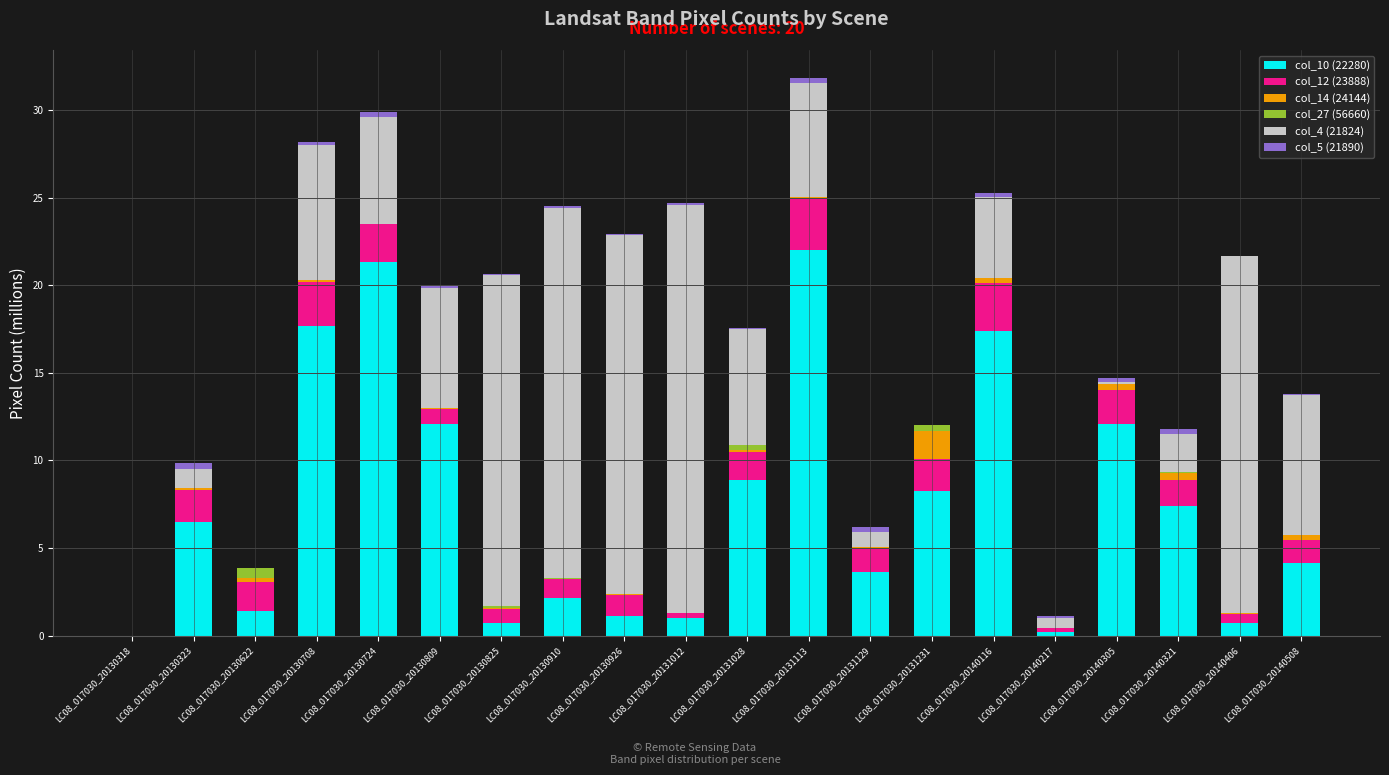

Are the bars grouped side by side (vs. stacked)?

No